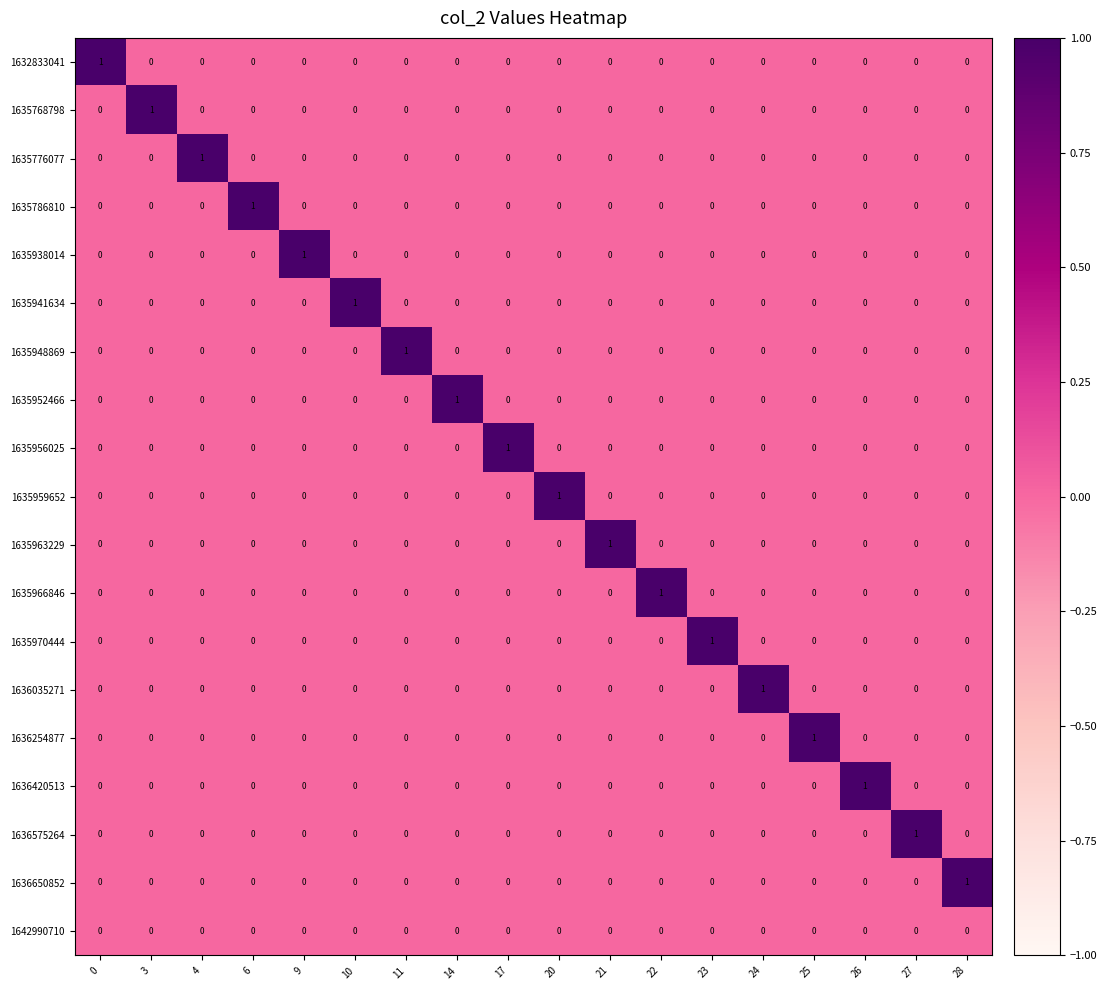

At which label does 1635952466 reach its peak?

14